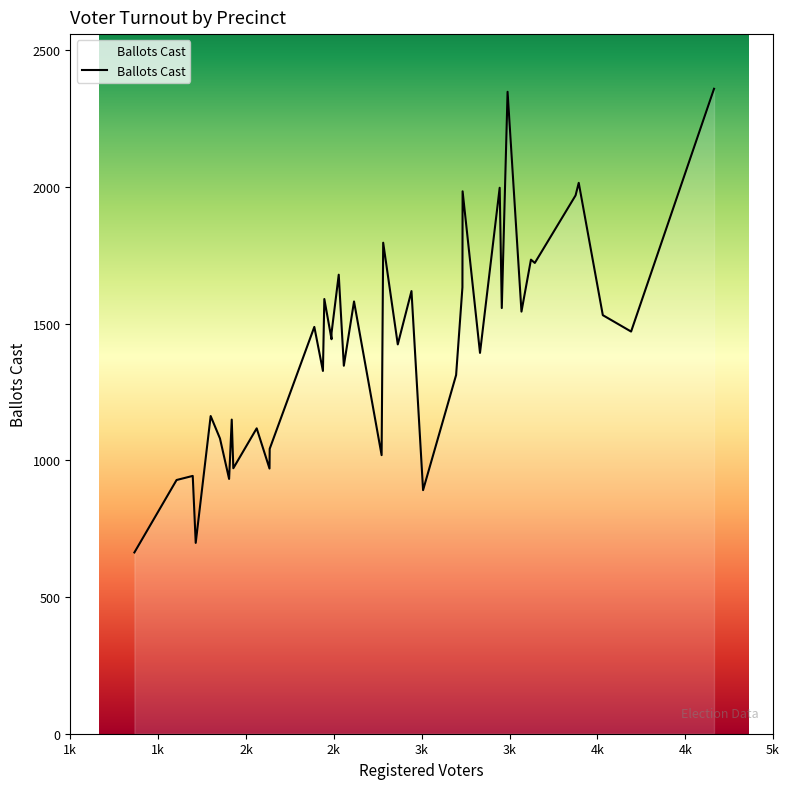

Where is the first local maximum?

2k